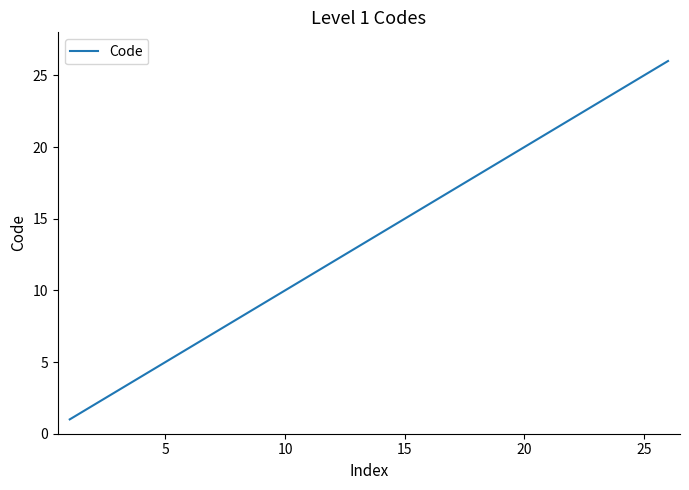

What is the greatest value displayed?

26